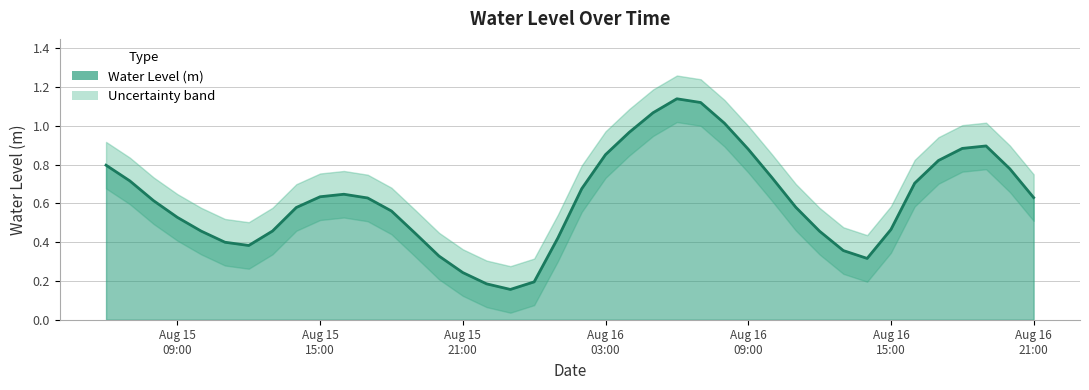

What is the difference between the values at 2024-08-15 13:00:00 and 2024-08-16 08:00:00?

0.6